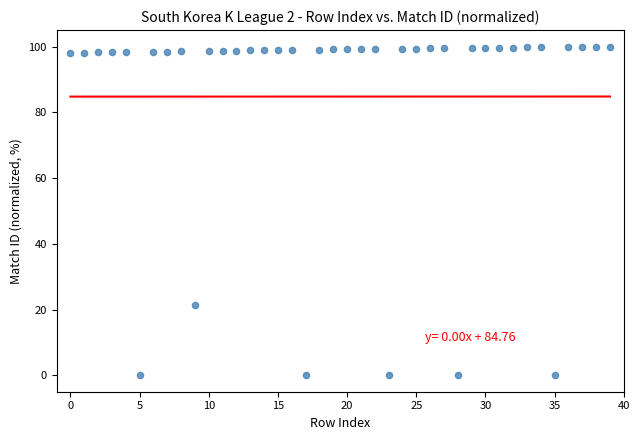

What is the range of Y values (max minus min)?

100.0